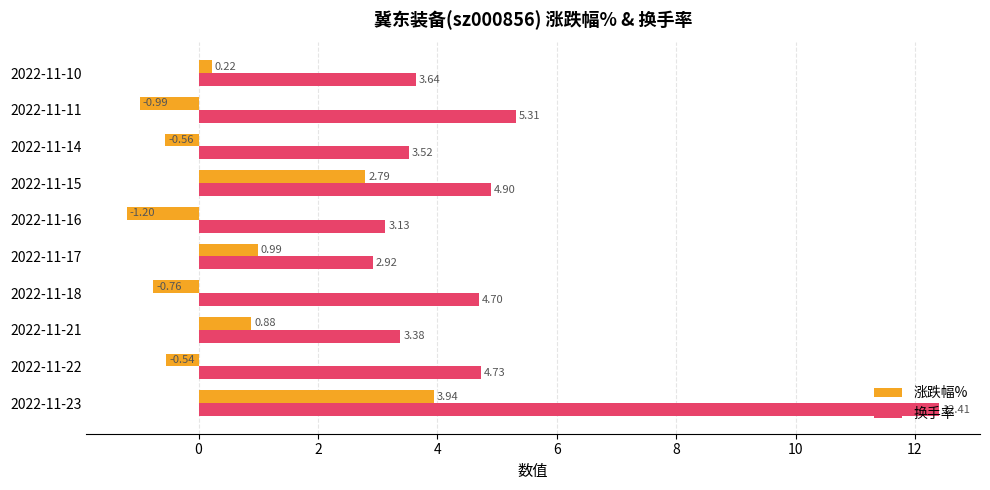

Which category has the lowest value across all series?

2022-11-16